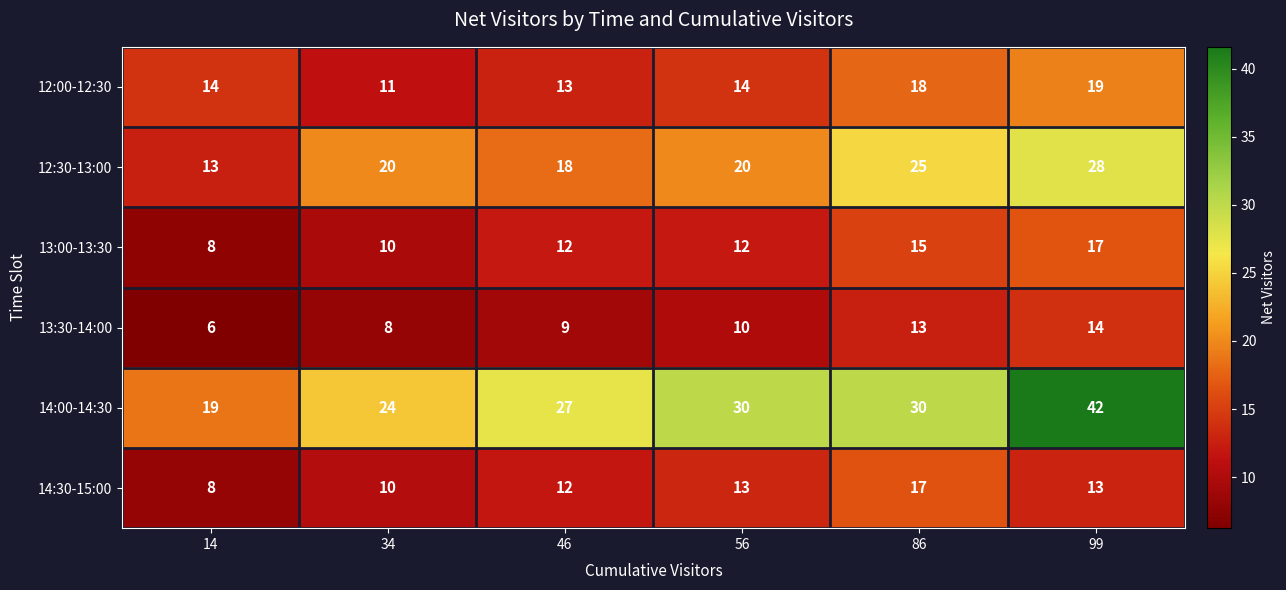

Which series has the largest total across all categories?

14:00-14:30